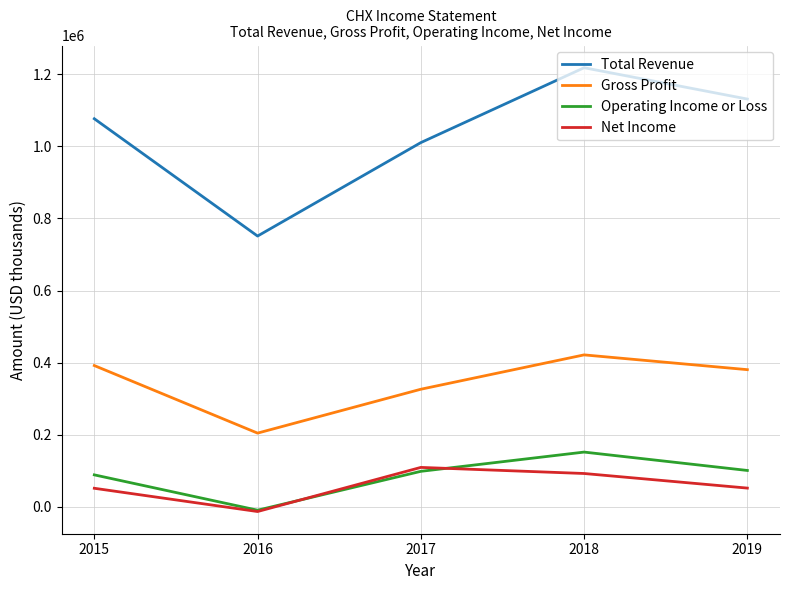

Where is the first local minimum for Net Income?

2016